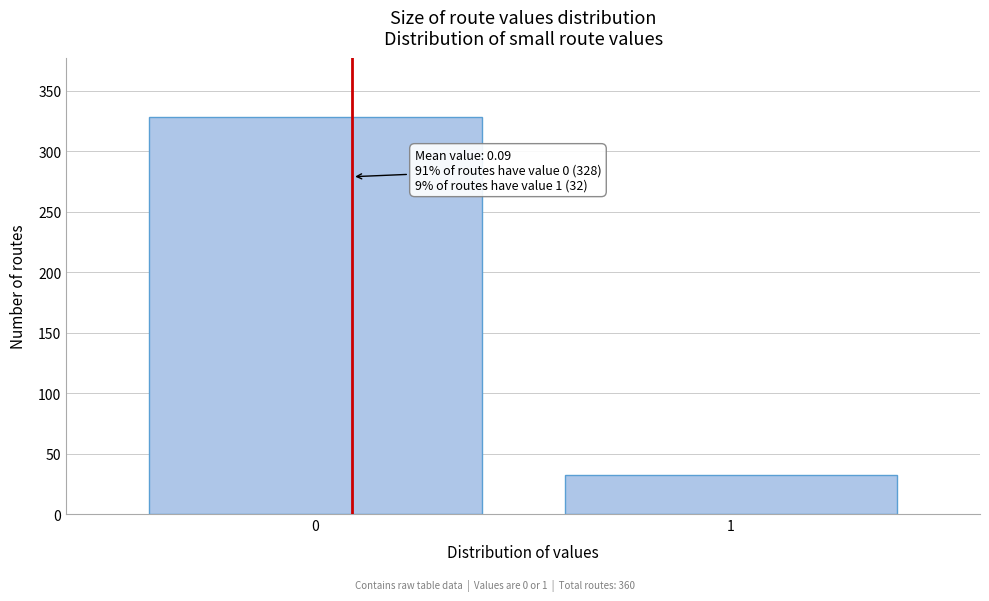

Reading left to right, transcribe all the data shown in this chart.

0=328	1=32